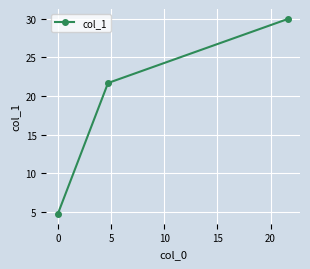

What is the value of the 2nd point from the left?

21.7